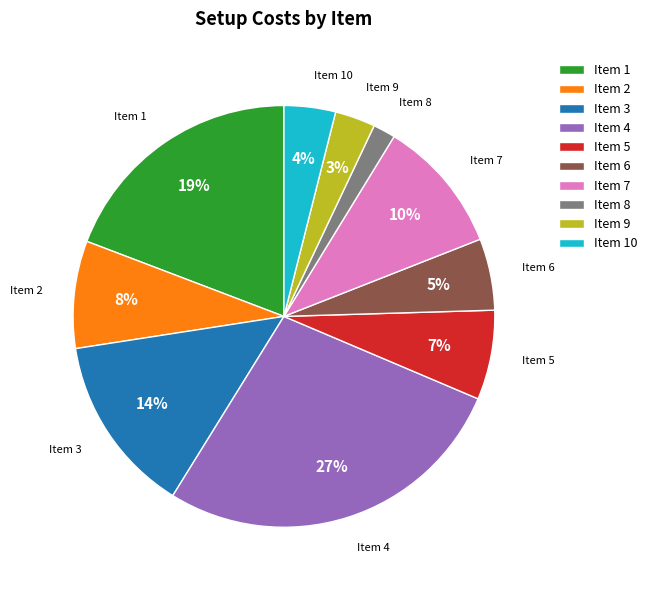

What is the largest slice in the pie chart?

Item 4